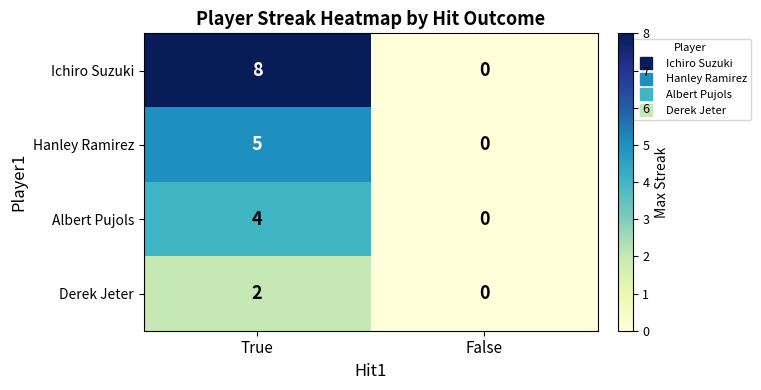

At which category does the chart reach its peak across all series?

True